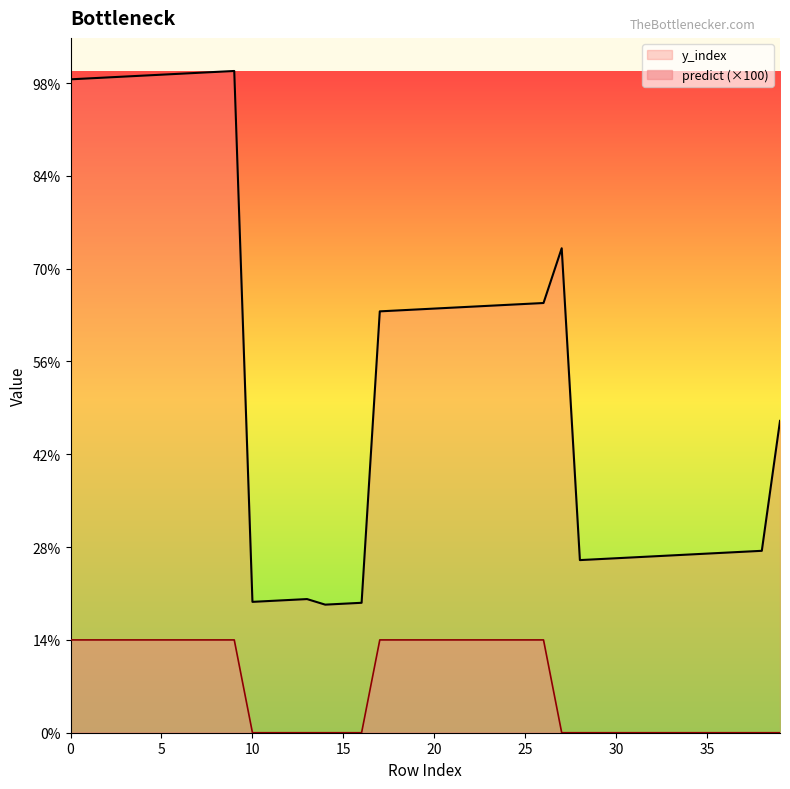

What are all the series names shown in the legend?

y_index, predict (×100)